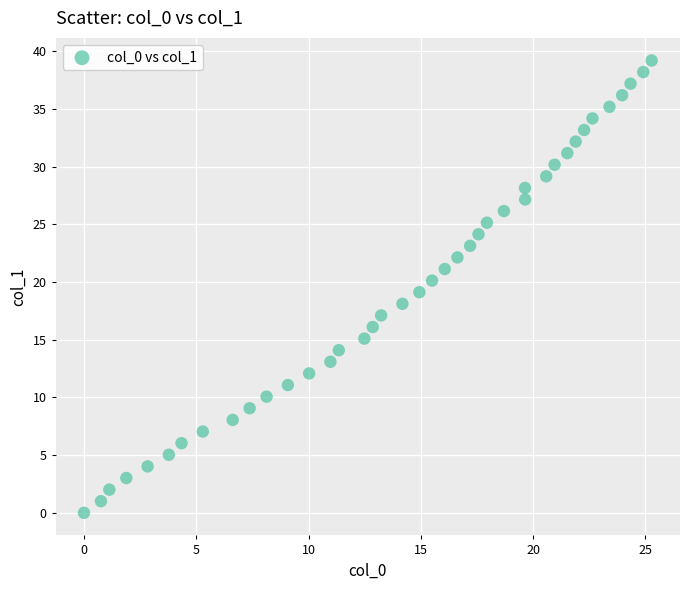

What is the range of X values (max minus min)?

25.3